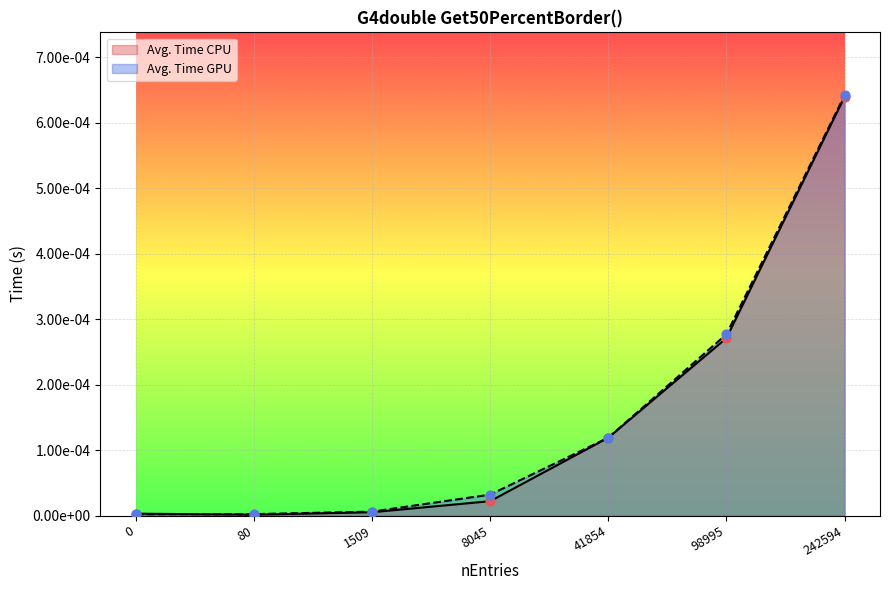

Which series reaches the maximum Y coordinate?

Avg. Time GPU